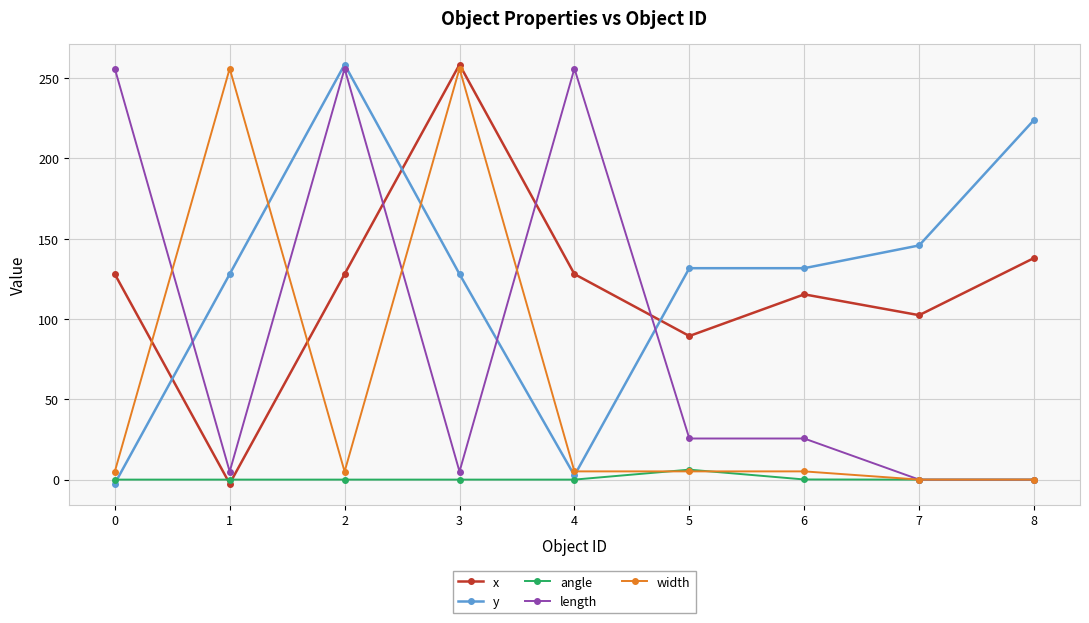

At how many categories does at least one series exceed 63?

9